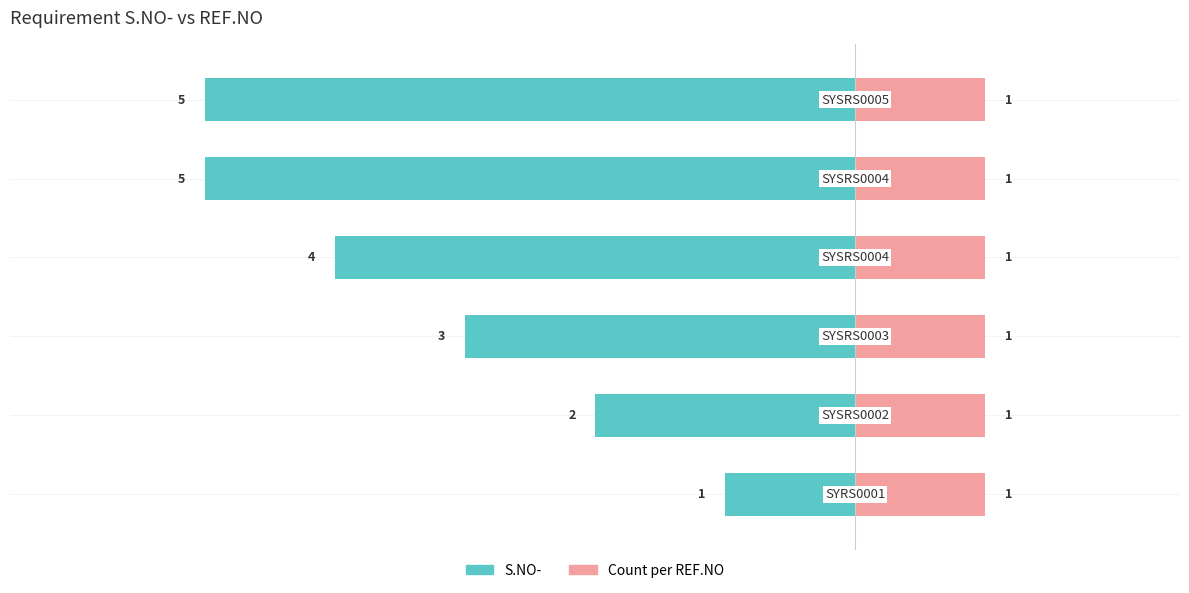

What is the value of the S.NO- bar at the 3rd from the left?

-3.0